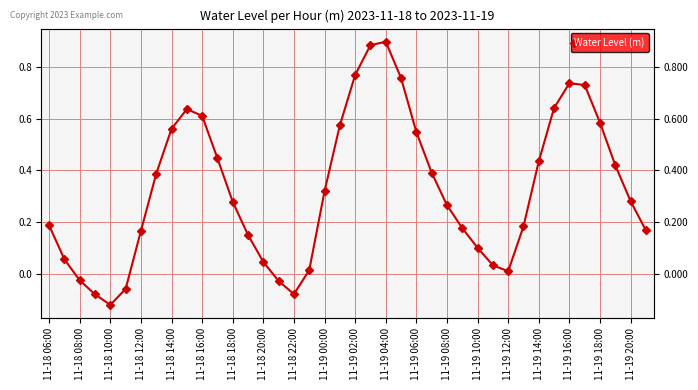

How many data points are above 0?

34